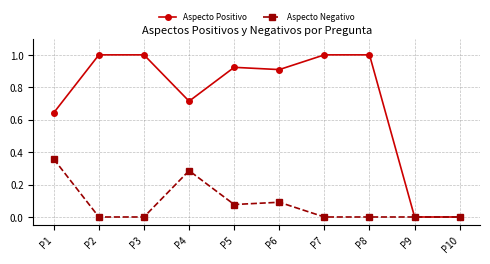

What is the value of the Aspecto Positivo point at the 8th from the left?

1.0